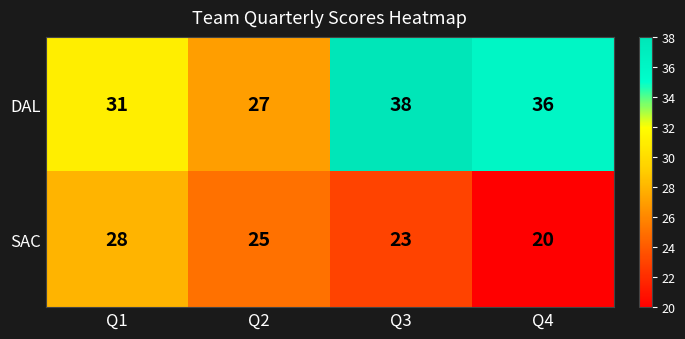

The value of DAL at Q3 is 26. True or false?

False